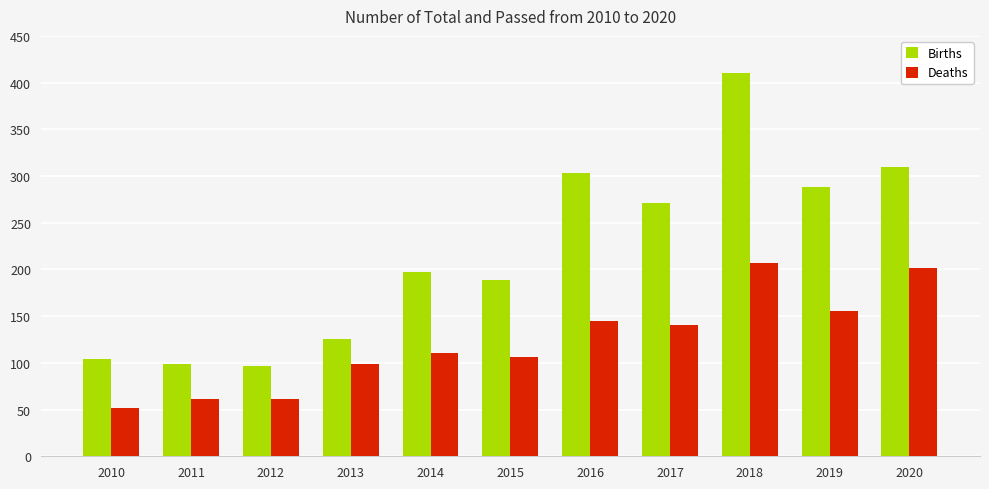

What is the sum of all Births values?

2394